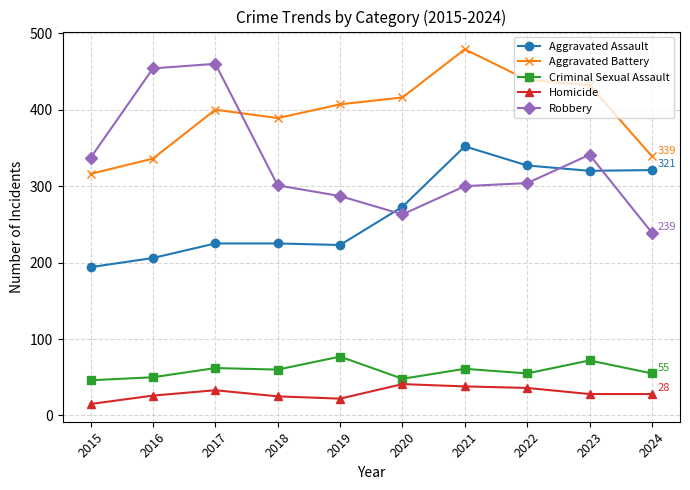

What are all the series names shown in the legend?

Aggravated Assault, Aggravated Battery, Criminal Sexual Assault, Homicide, Robbery